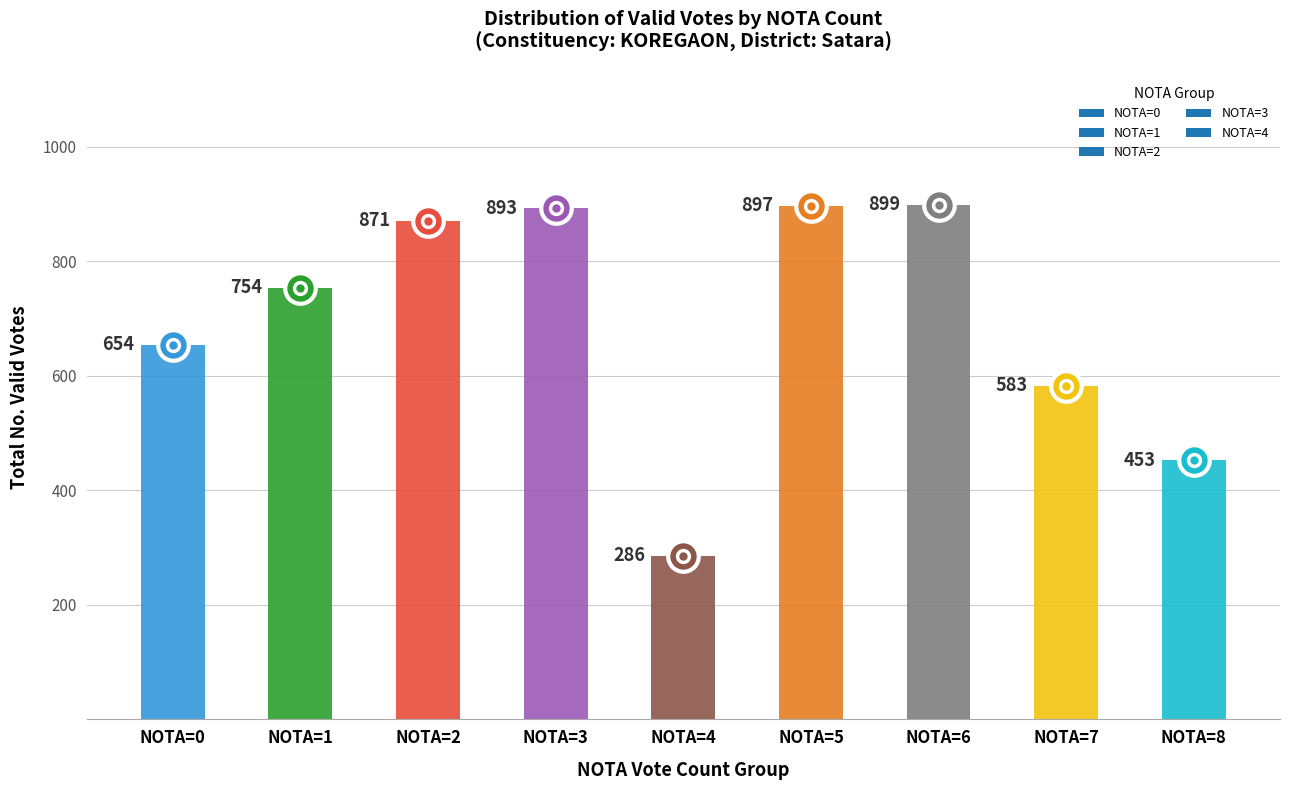

Does the chart contain any negative values?

No